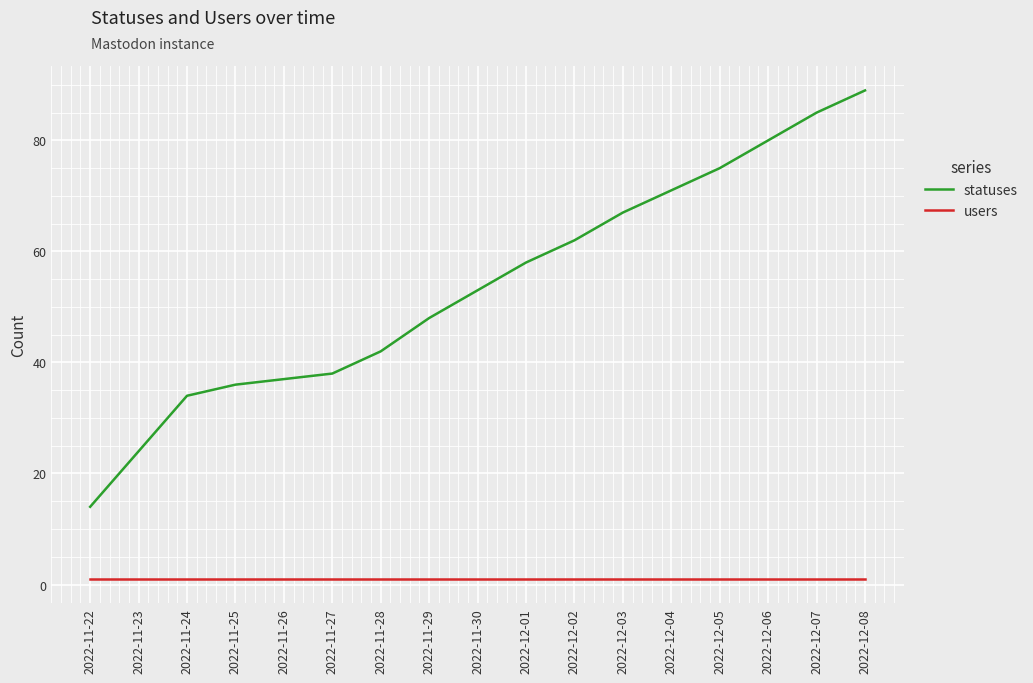

Which series has the largest range (max minus min)?

statuses